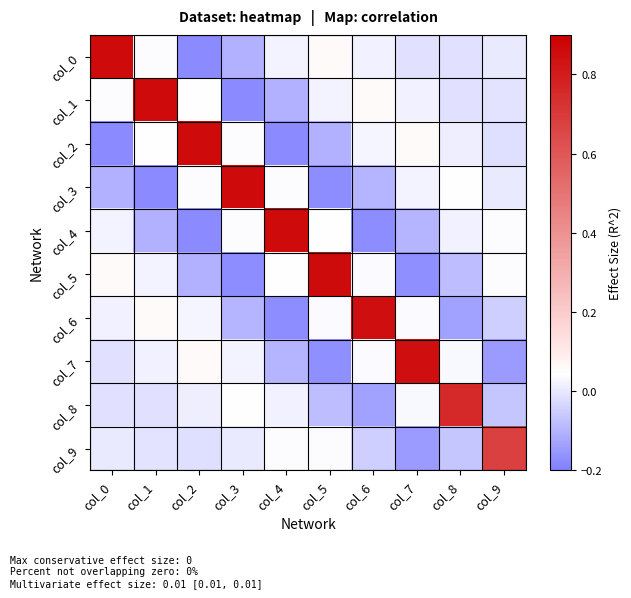

Between col_5 and col_4, which is larger?

col_5